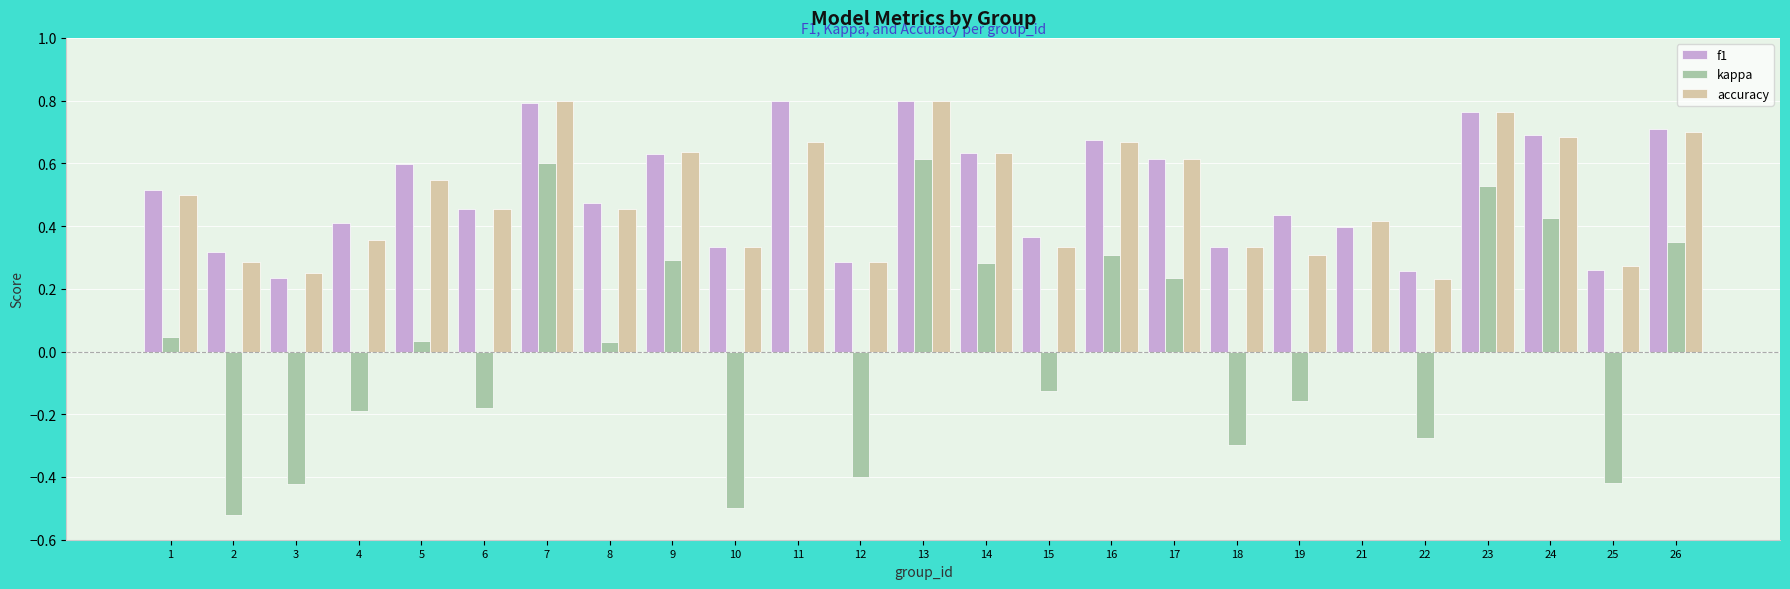

True or false: f1 has a value of 0.8 at 23.

True